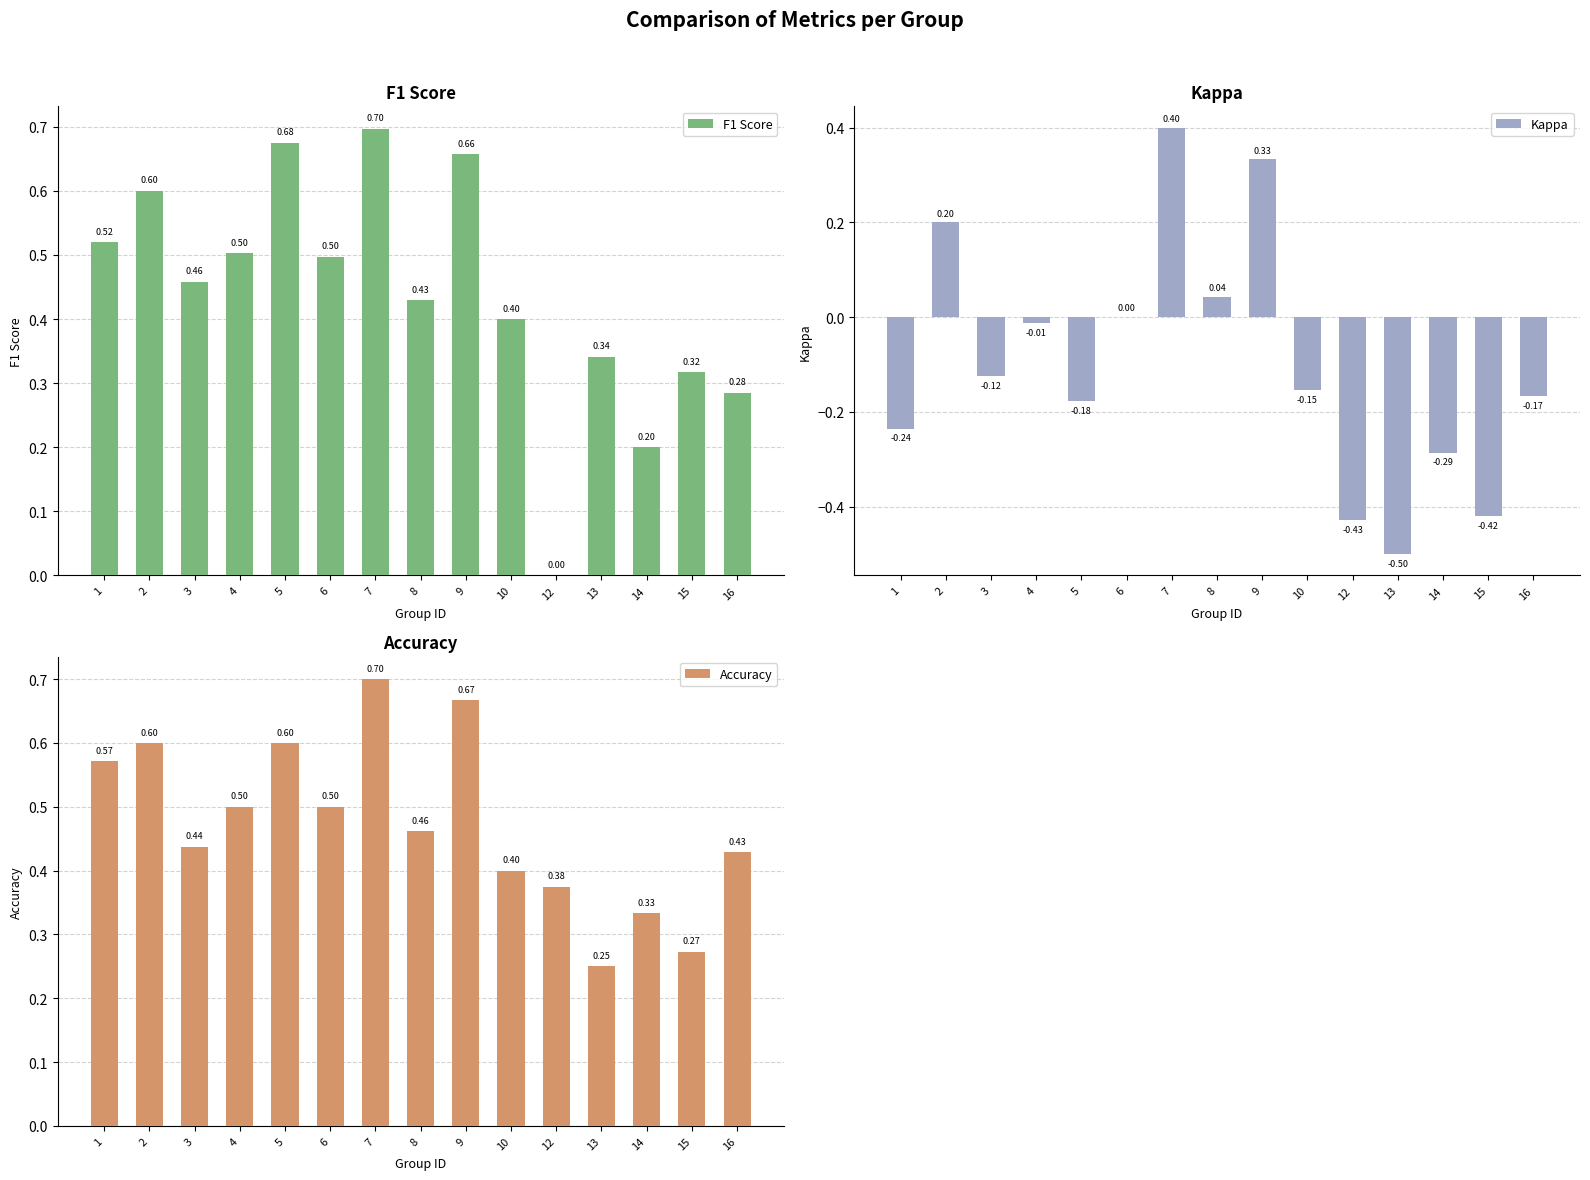

What is the value of the Kappa bar at the 2nd from the left?

0.2